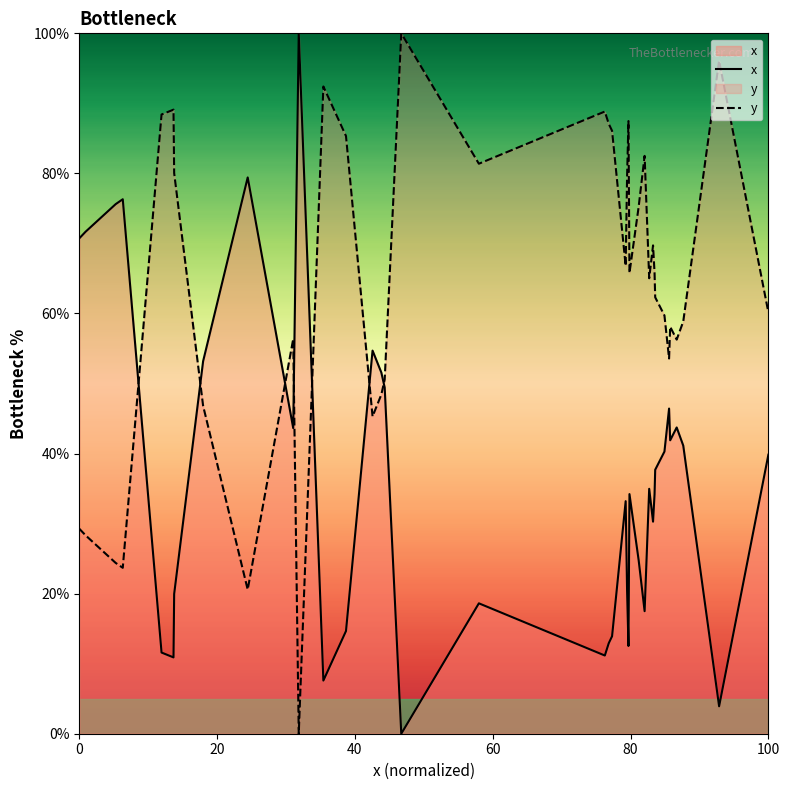

What are all the series names shown in the legend?

x, y